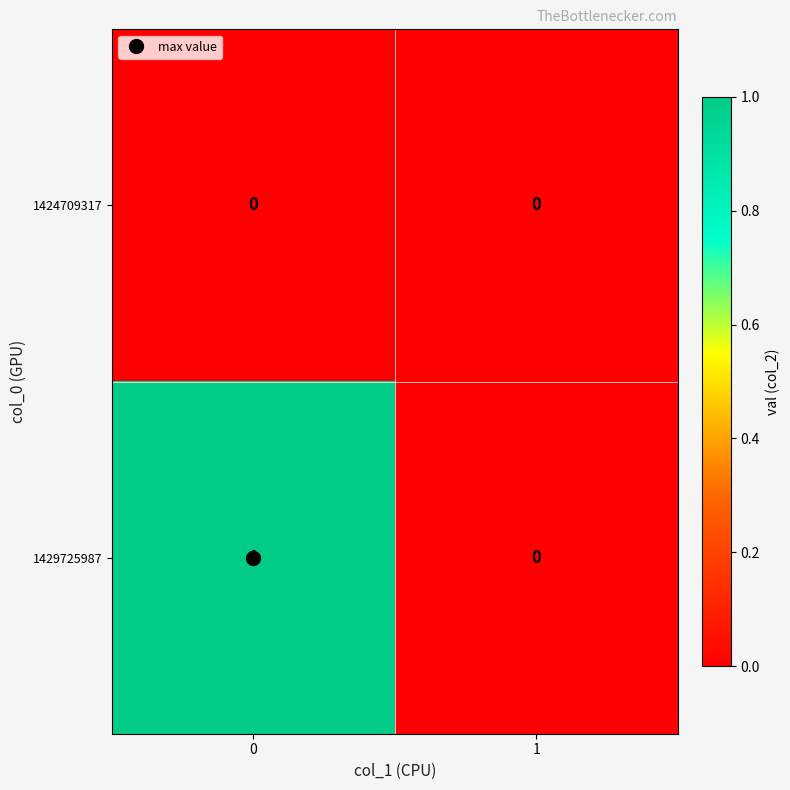

At 0, list the series in order from largest to smallest.

1429725987, 1424709317